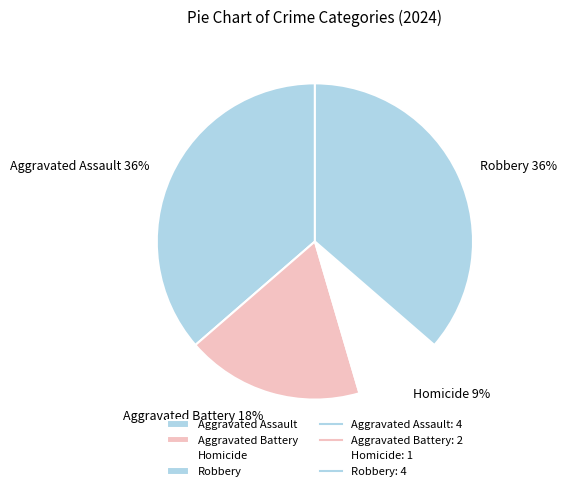

Count the number of slices in the pie.

4